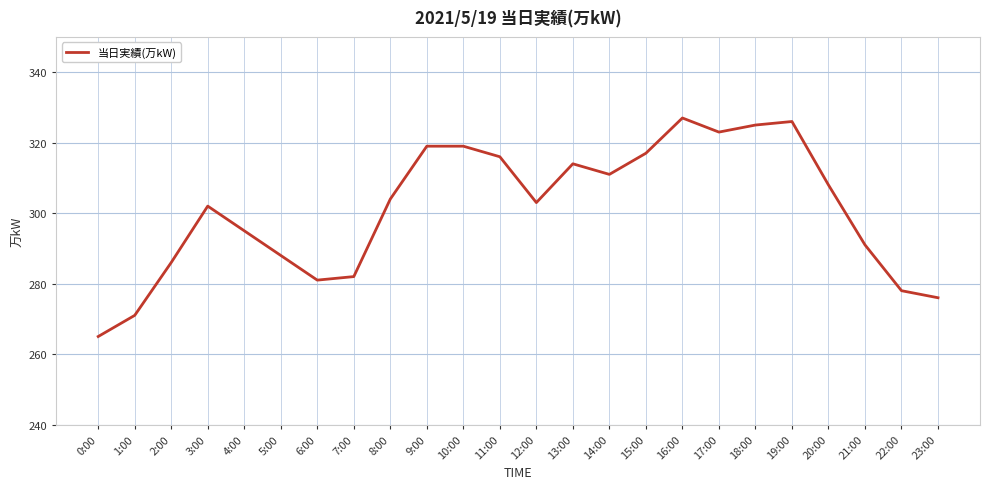

What is the difference between the values at 9:00 and 21:00?

28